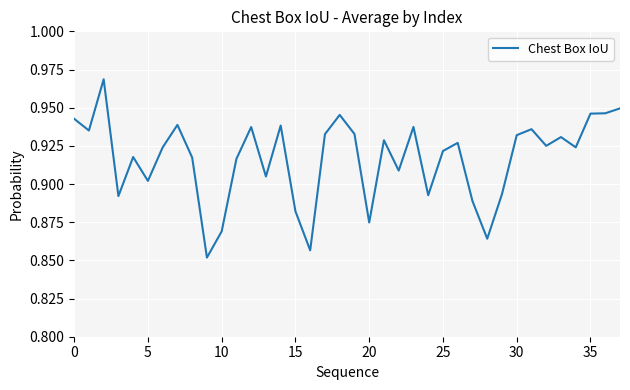

Does the chart display data point markers on the line(s)?

No